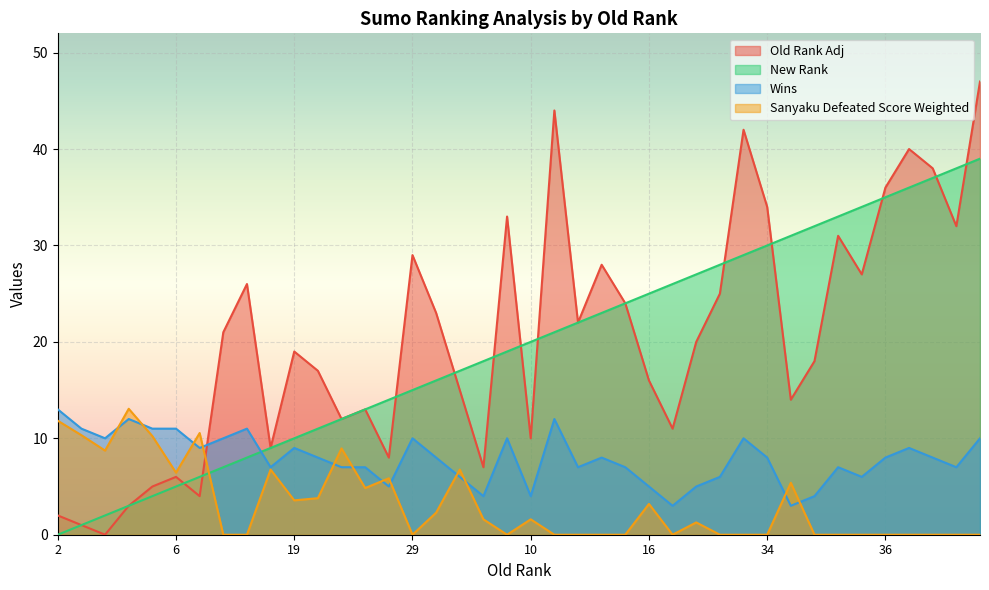

What is the sum of the Old Rank Adj values at 40 and 6?

46.0